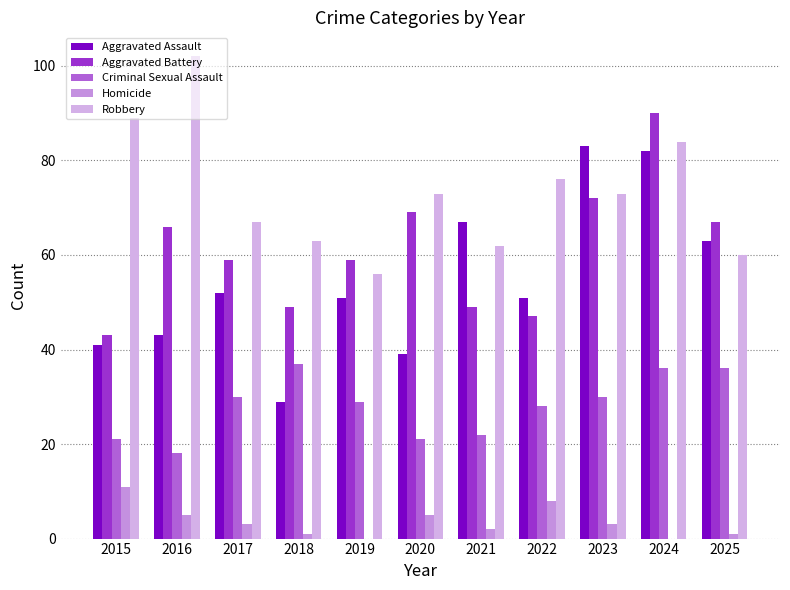

Reading right to left, what are all the values shown in this chart?

Aggravated Assault: 63	82	83	51	67	39	51	29	52	43	41
Aggravated Battery: 67	90	72	47	49	69	59	49	59	66	43
Criminal Sexual Assault: 36	36	30	28	22	21	29	37	30	18	21
Homicide: 1	0	3	8	2	5	0	1	3	5	11
Robbery: 60	84	73	76	62	73	56	63	67	102	89